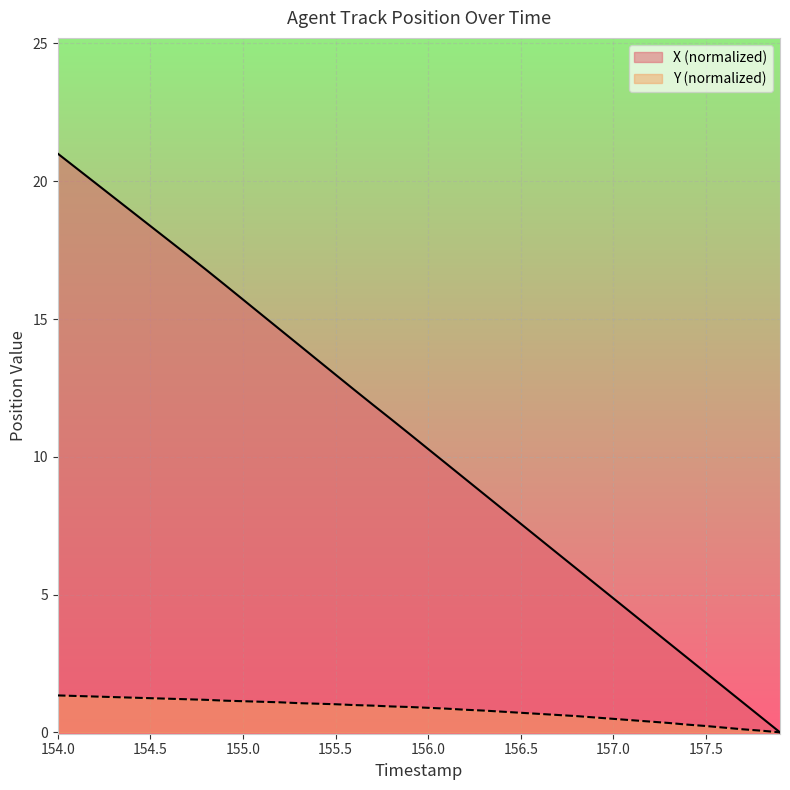

How many lines are shown in the chart?

2